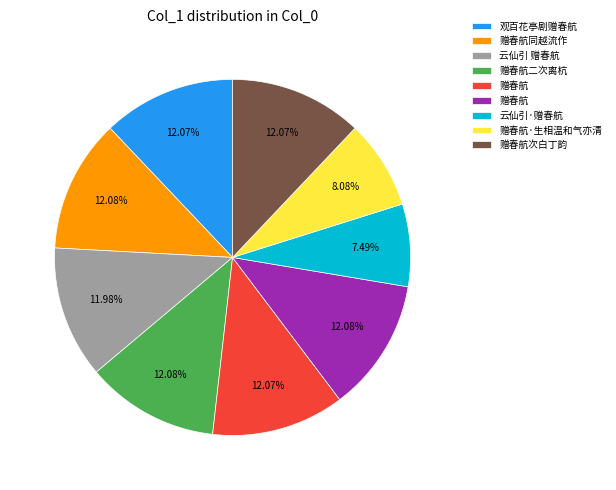

Is there any slice that represents more than half of the pie?

No